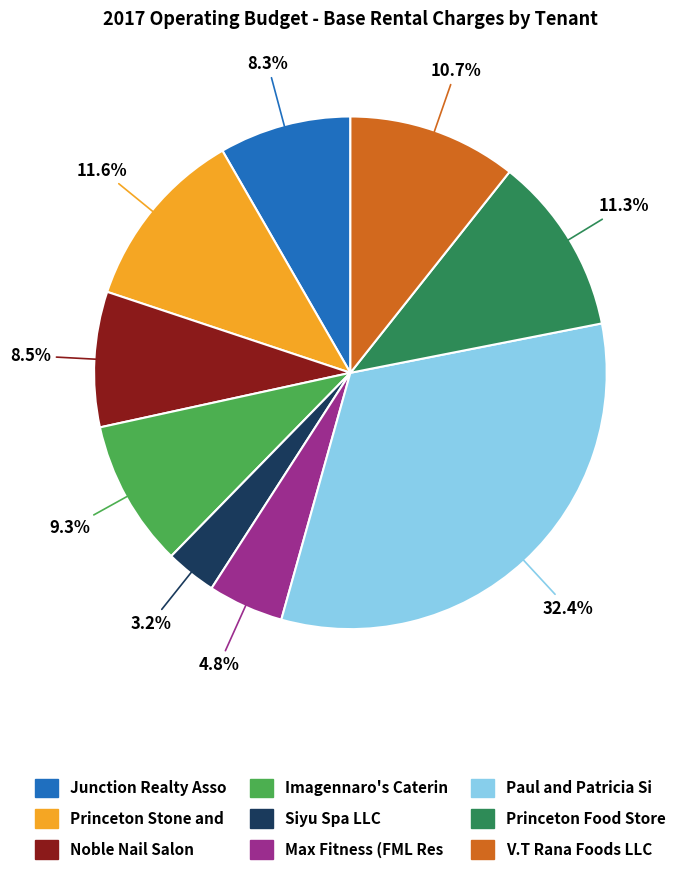

Is there a majority slice in this chart?

No